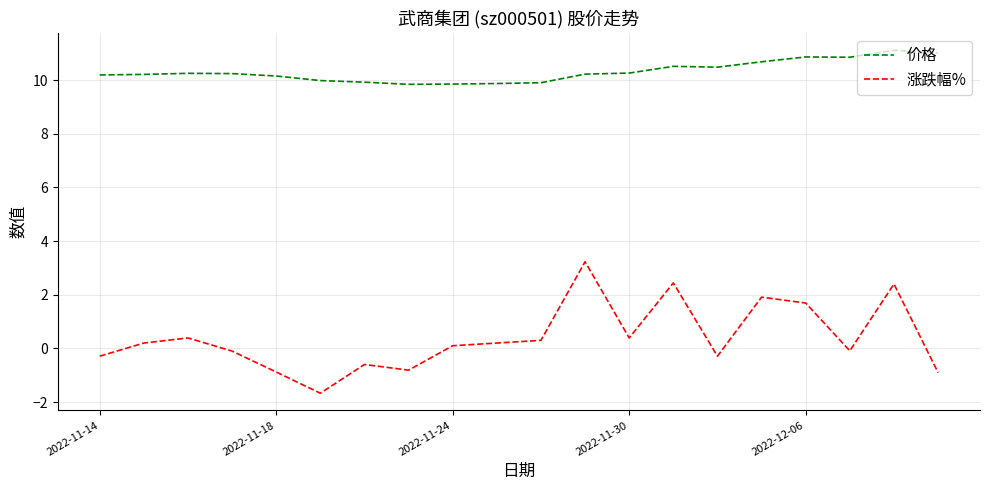

Rank the series by their average value, from highest to lowest.

价格, 涨跌幅%